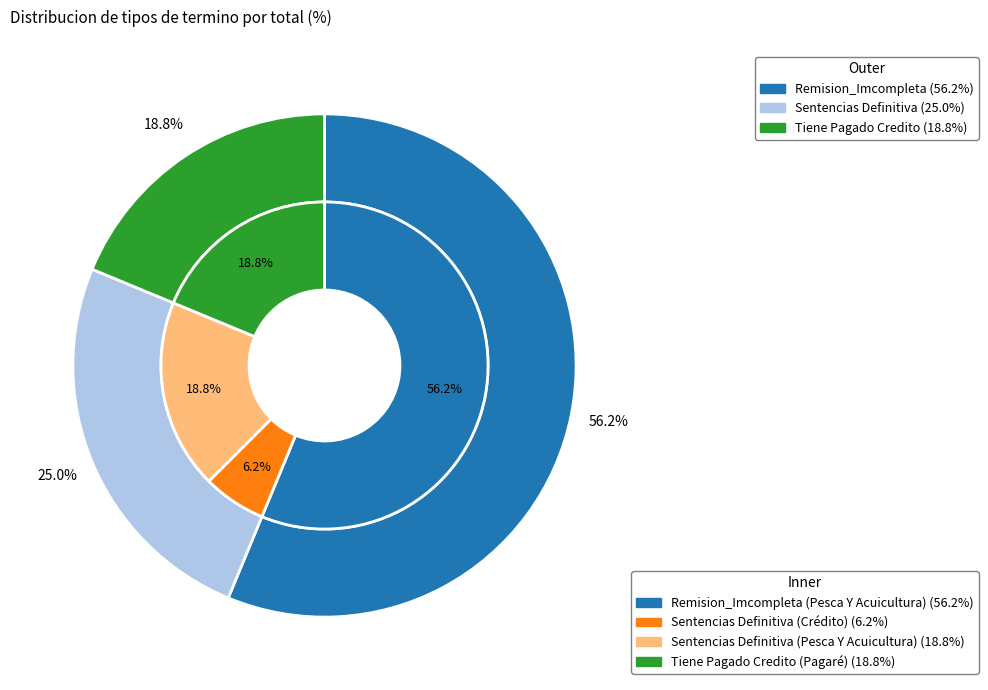

Which has a higher value, Sentencias Definitiva or Tiene Pagado Credito?

Sentencias Definitiva